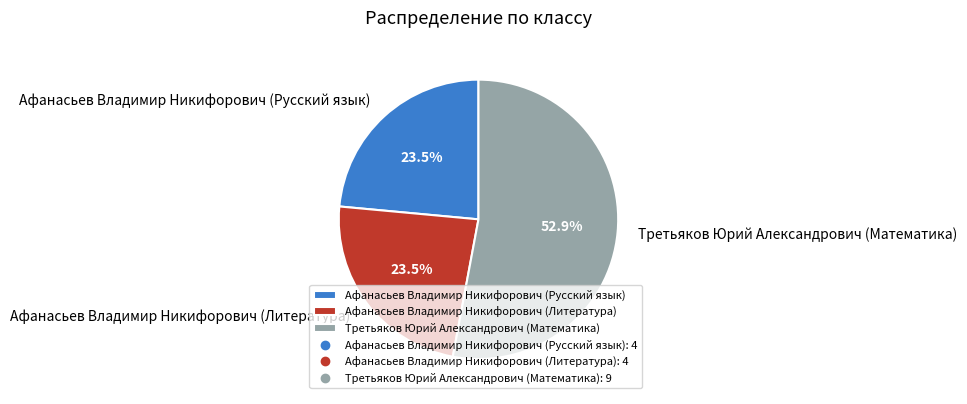

True or false: Афанасьев Владимир Никифорович (Русский язык) accounts for 35% of the total.

False